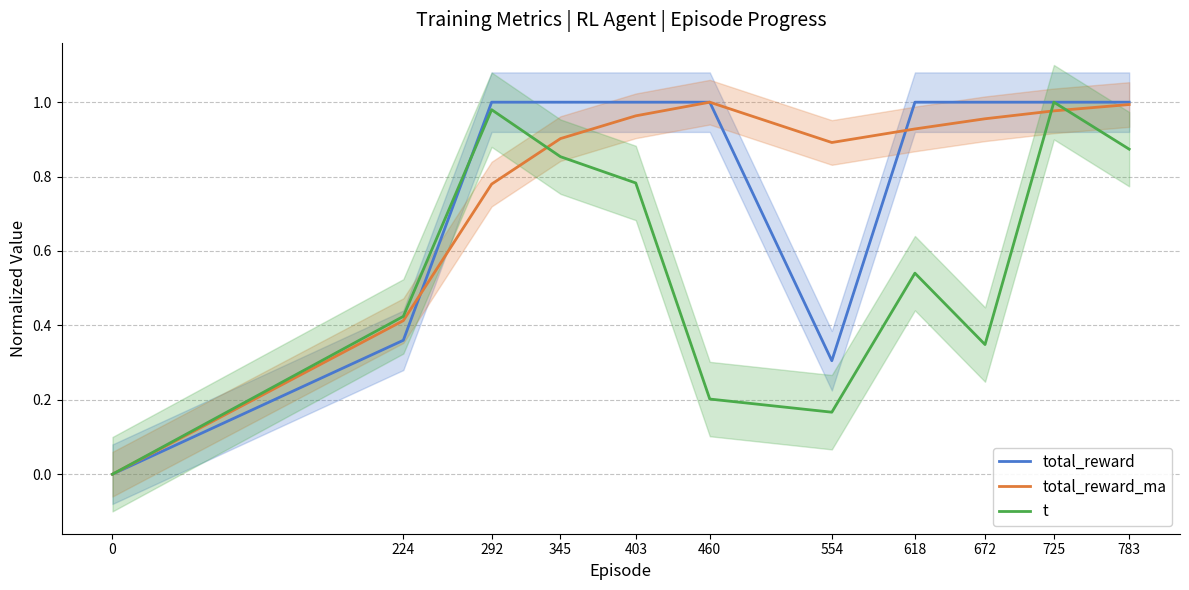

Reading left to right, extract all data points from this chart.

total_reward: 0.0	0.4	1.0	1.0	1.0	1.0	0.3	1.0	1.0	1.0	1.0
total_reward_ma: 0.0	0.4	0.8	0.9	1.0	1.0	0.9	0.9	1.0	1.0	1.0
t: 0.0	0.4	1.0	0.9	0.8	0.2	0.2	0.5	0.3	1.0	0.9